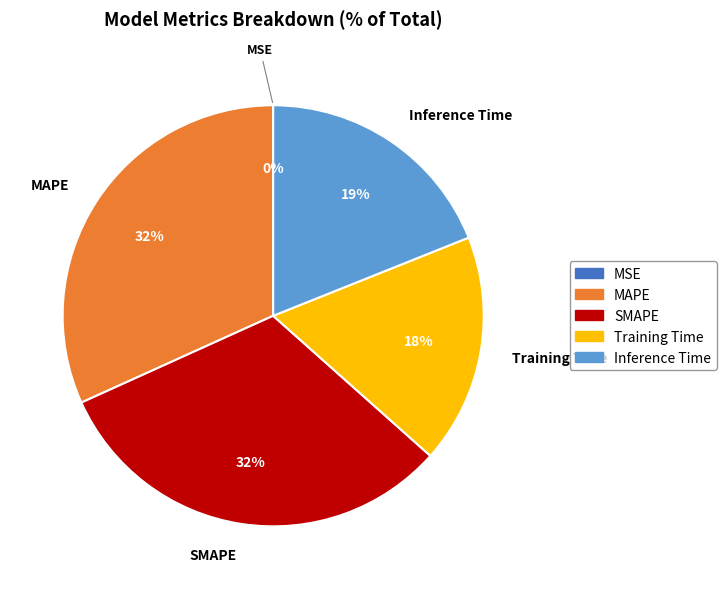

Is there any slice that represents more than half of the pie?

No